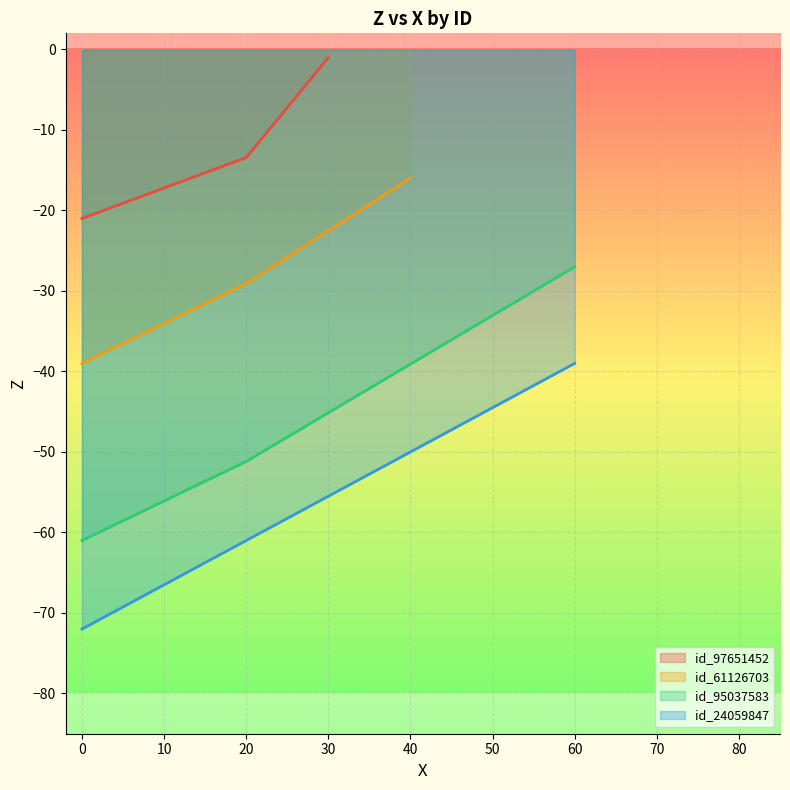

Read the id_95037583 value at 60.

-27.0